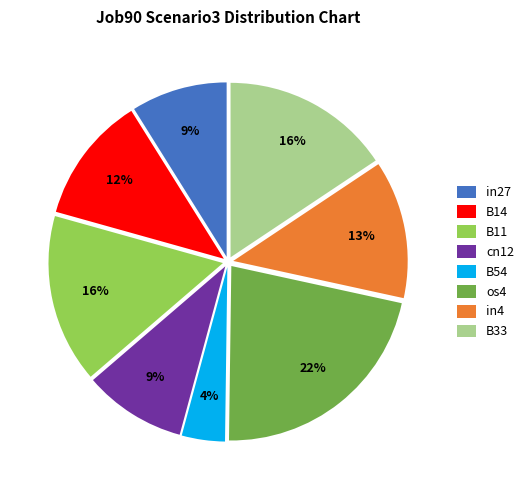

Combined, do os4 and B11 account for over 50%?

No